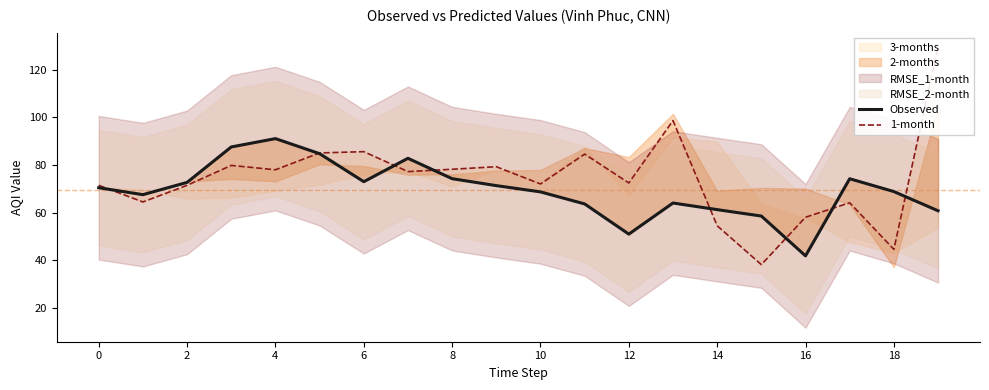

The value of 1-month at 14 is 54.5. True or false?

True